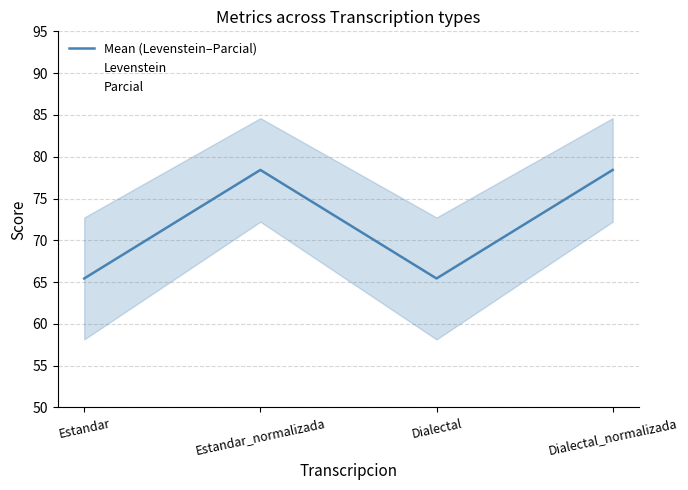

How many lines are shown in the chart?

3